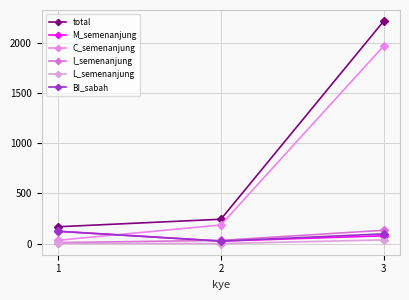

Rank the categories by I_semenanjung value from lowest to highest.

1, 2, 3